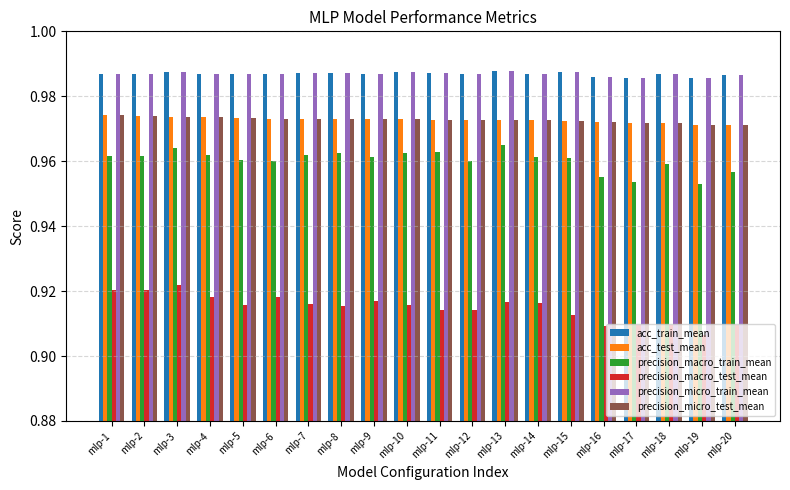

The value of acc_test_mean at mlp-5 is 0.5. True or false?

False